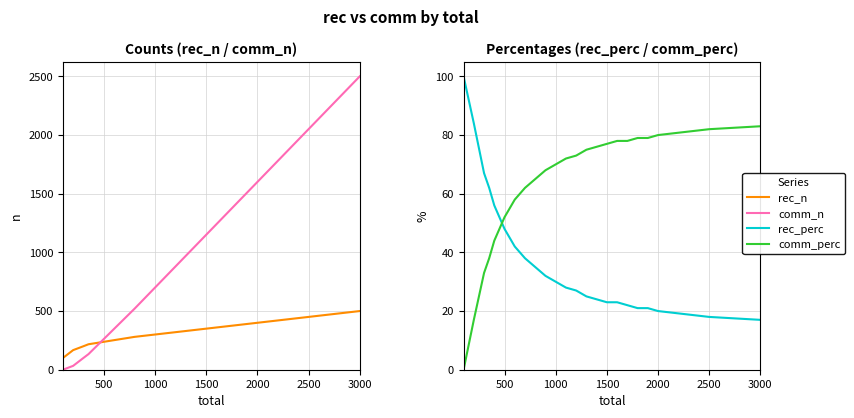

What is the difference between the second highest and second lowest values in the comm_perc series?

65